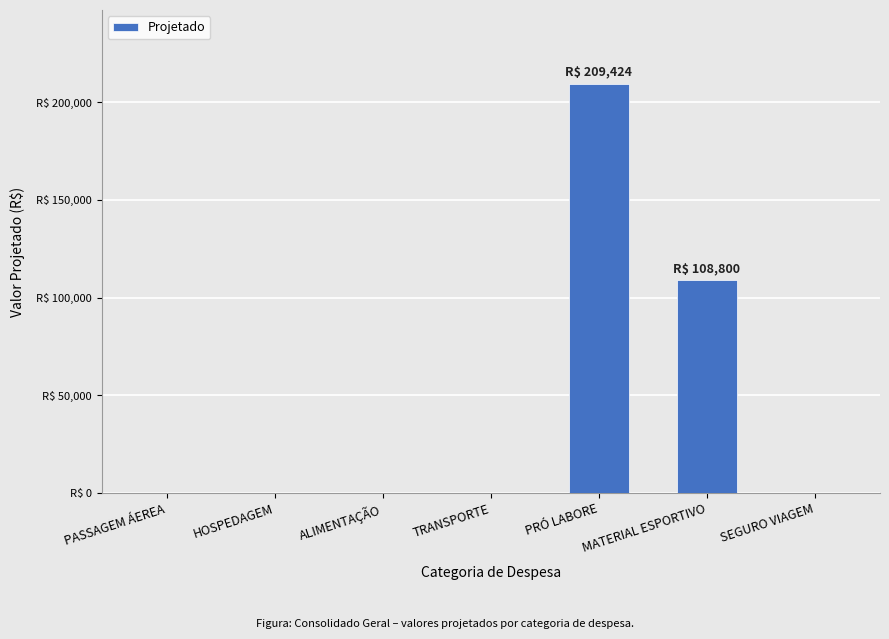

Rank the categories by value from highest to lowest.

PRÓ LABORE, MATERIAL ESPORTIVO, PASSAGEM ÁEREA, HOSPEDAGEM, ALIMENTAÇÃO, TRANSPORTE, SEGURO VIAGEM